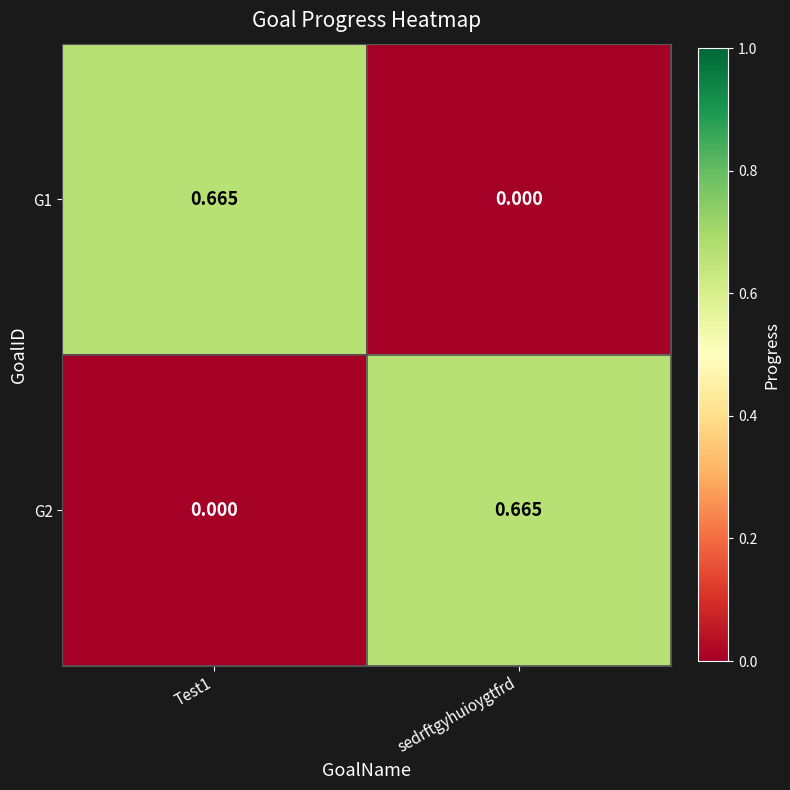

How many series are shown in this chart?

2